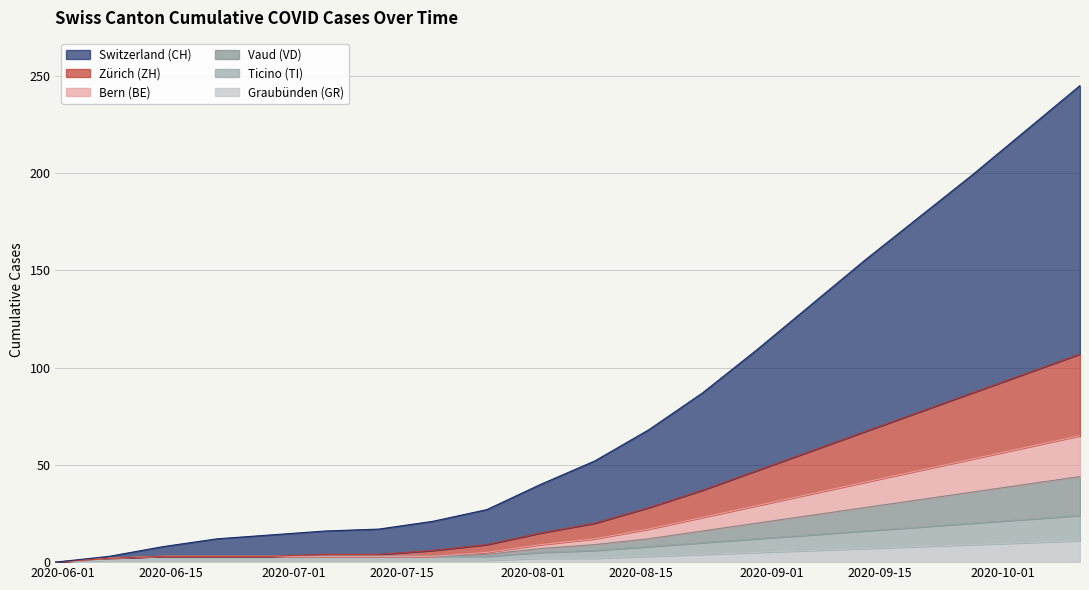

How many lines are shown in the chart?

6